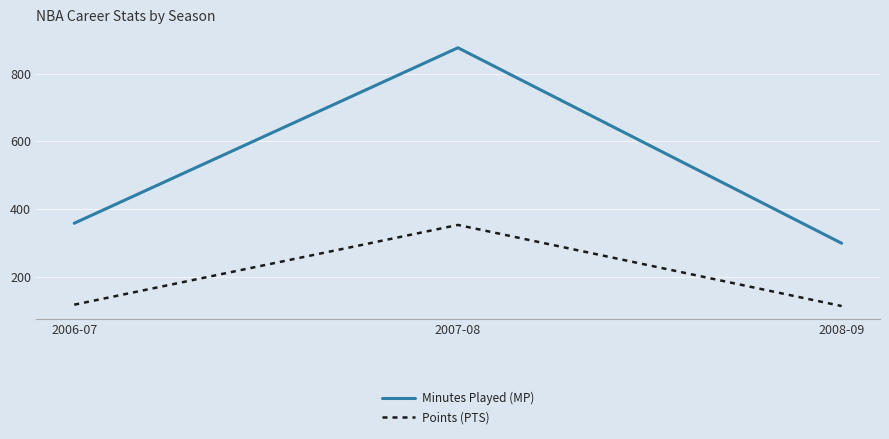

Which series has the largest range (max minus min)?

Minutes Played (MP)